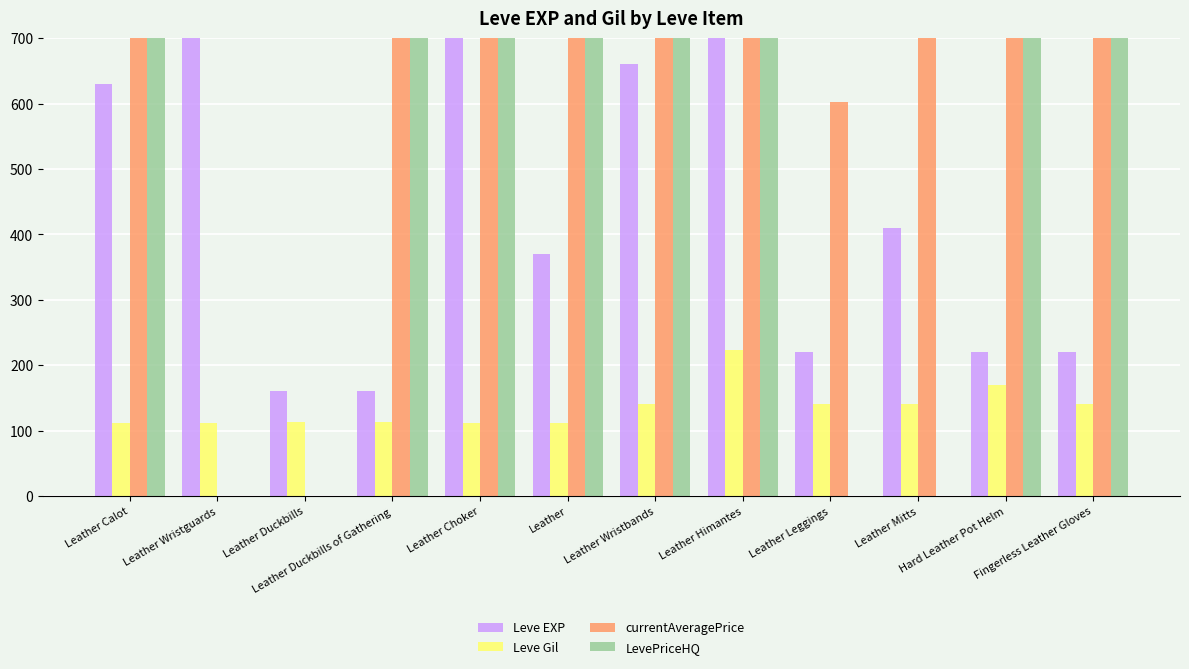

How many bars are there in total?

48